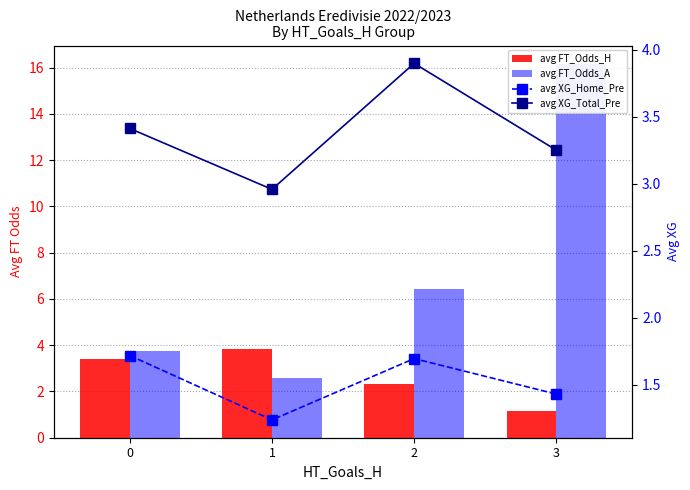

What is the sum of the avg FT_Odds_A values at 3 and 0?

19.9